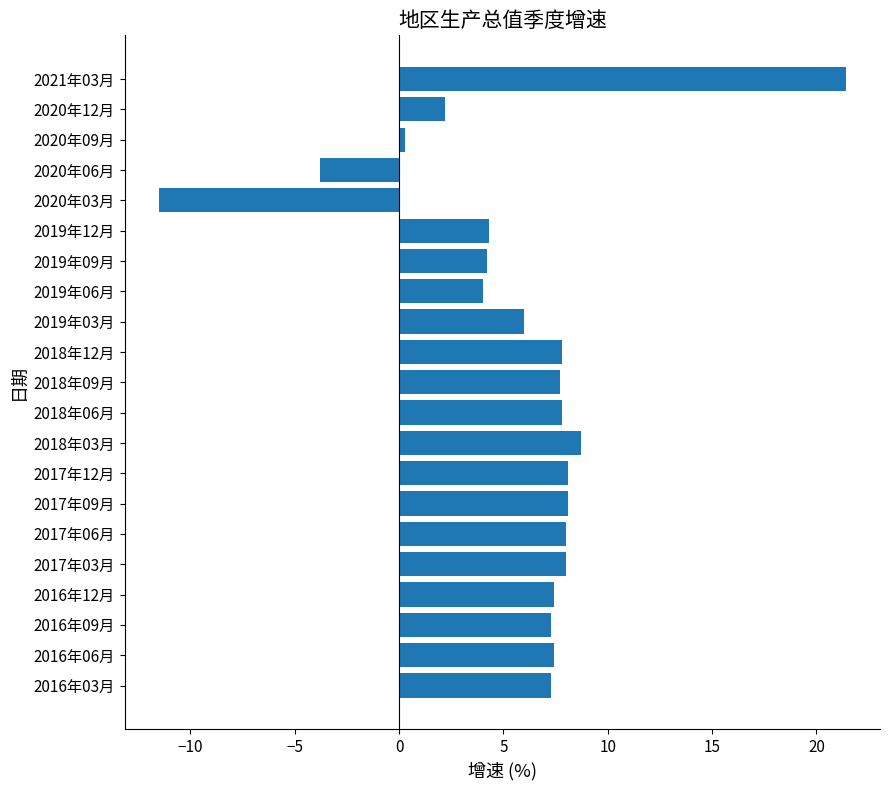

What is the sum of the values at 2016年03月 and 2020年06月?

3.5